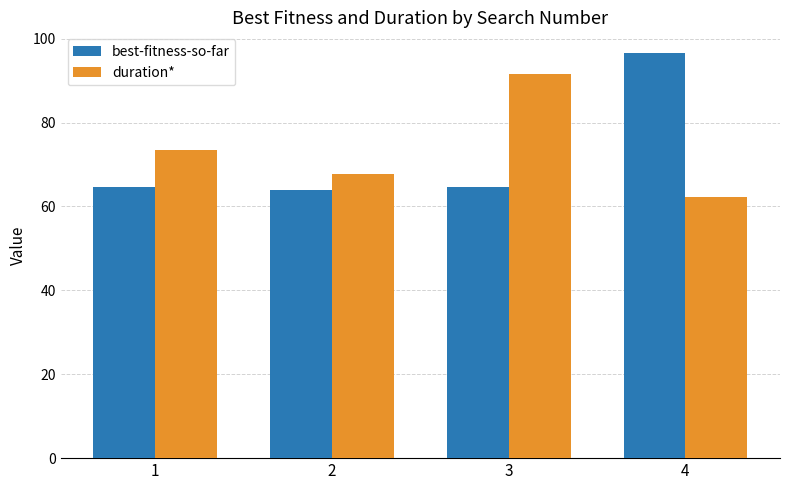

The value of duration* at 4 is 62.2. True or false?

True